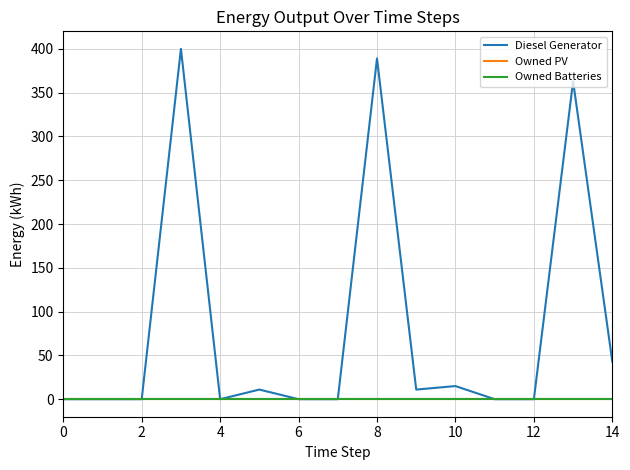

Does the chart display data point markers on the line(s)?

No